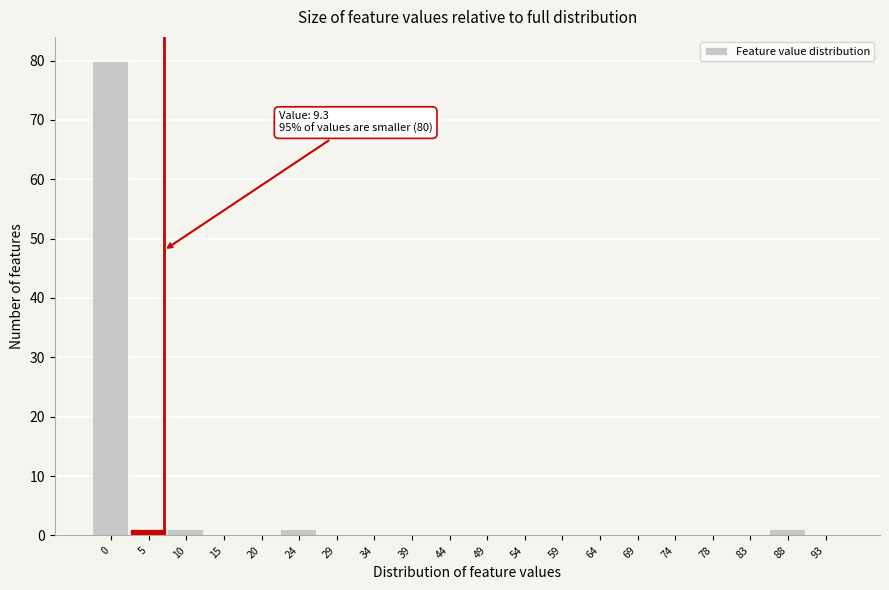

Reading right to left, extract all data points from this chart.

93=0	88=1	83=0	78=0	74=0	69=0	64=0	59=0	54=0	49=0	44=0	39=0	34=0	29=0	24=1	20=0	15=0	10=1	5=1	0=80